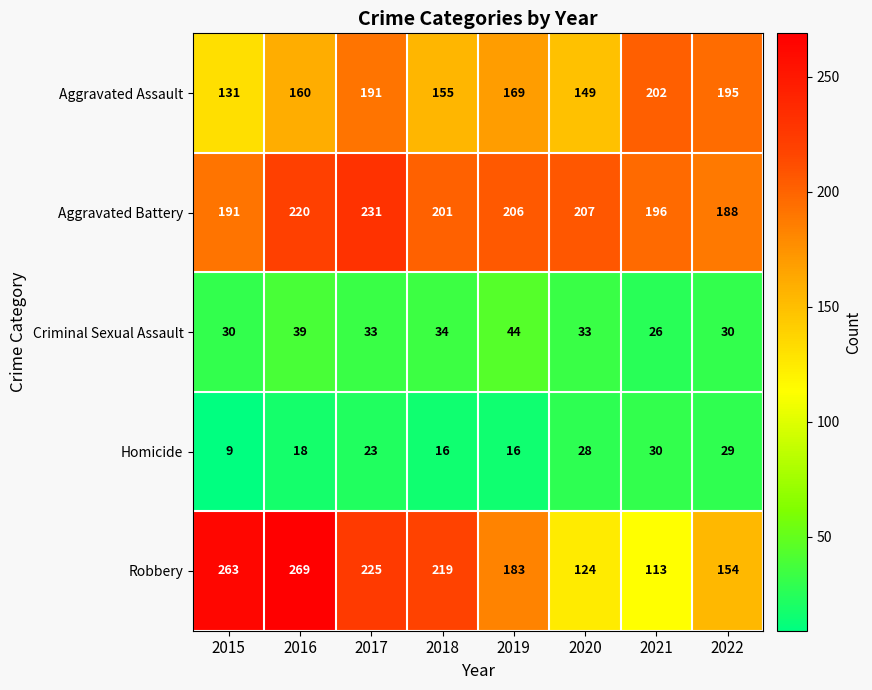

What is the difference between the Criminal Sexual Assault values at 2021 and 2022?

4